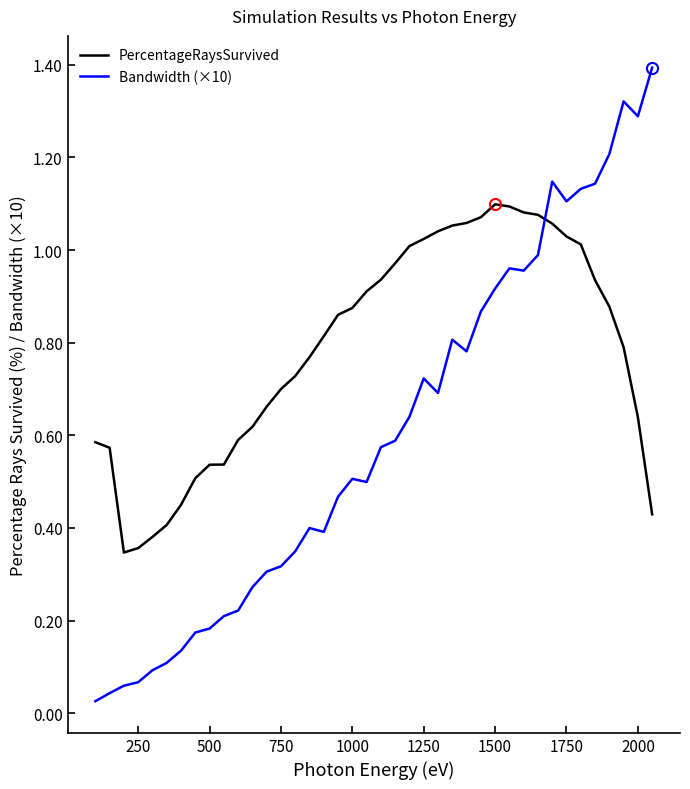

Rank the series by their average value, from lowest to highest.

Bandwidth (×10), PercentageRaysSurvived